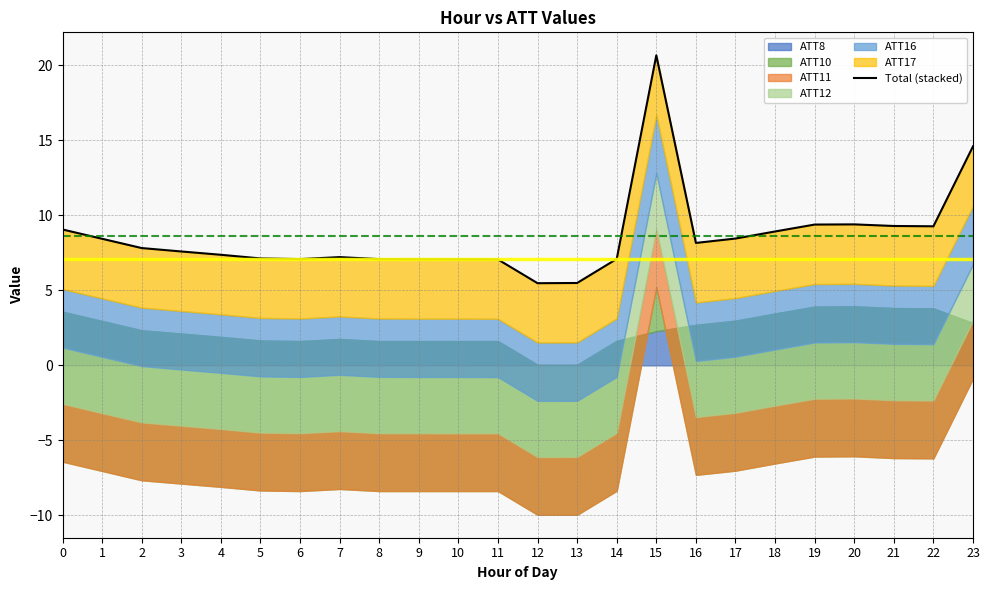

Is it true that the value at 12 is 9.6?

False